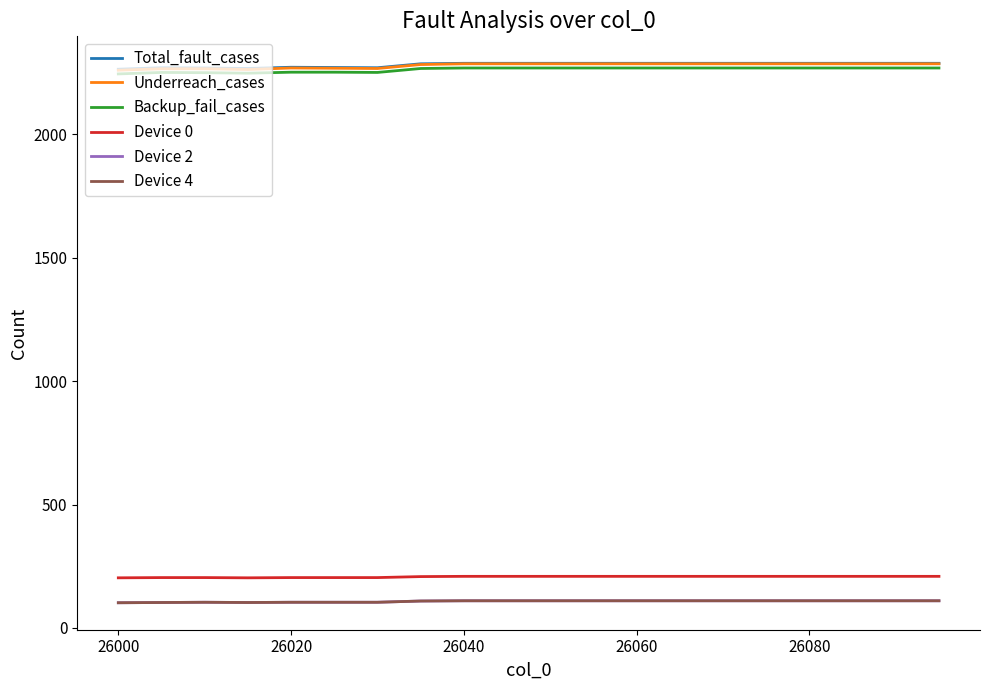

What is the greatest value displayed?

2288